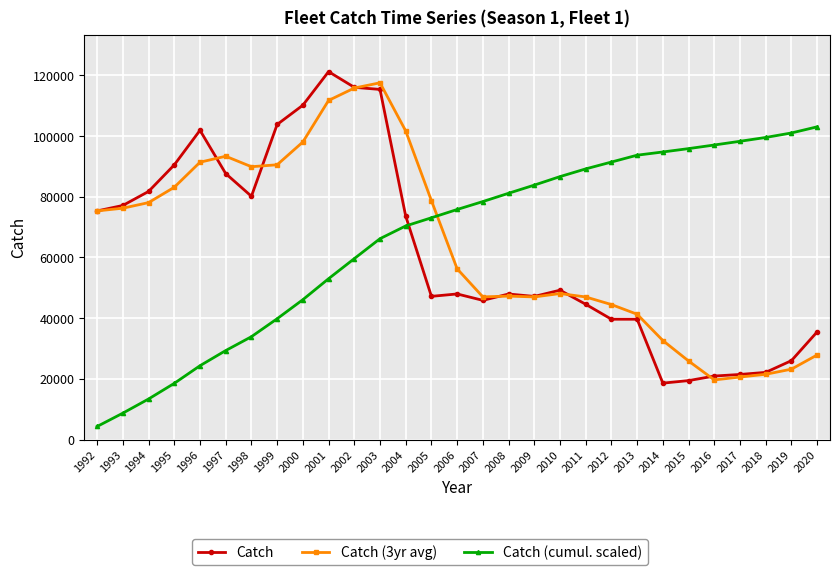

True or false: Catch and Catch (3yr avg) cross at least once.

True